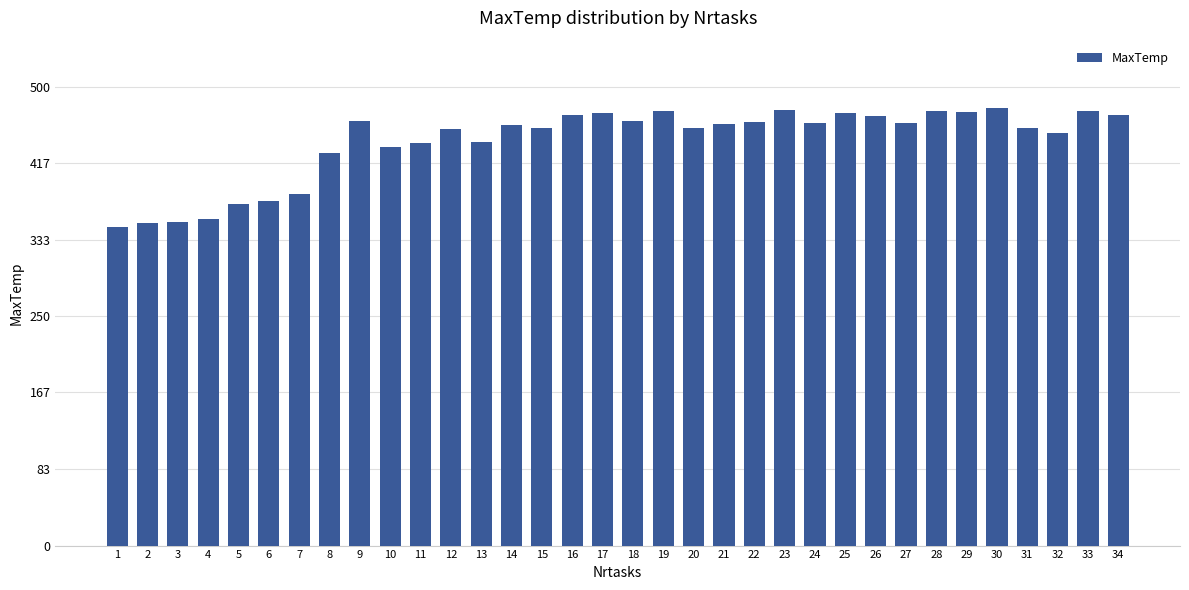

What is the smallest value displayed?

346.8